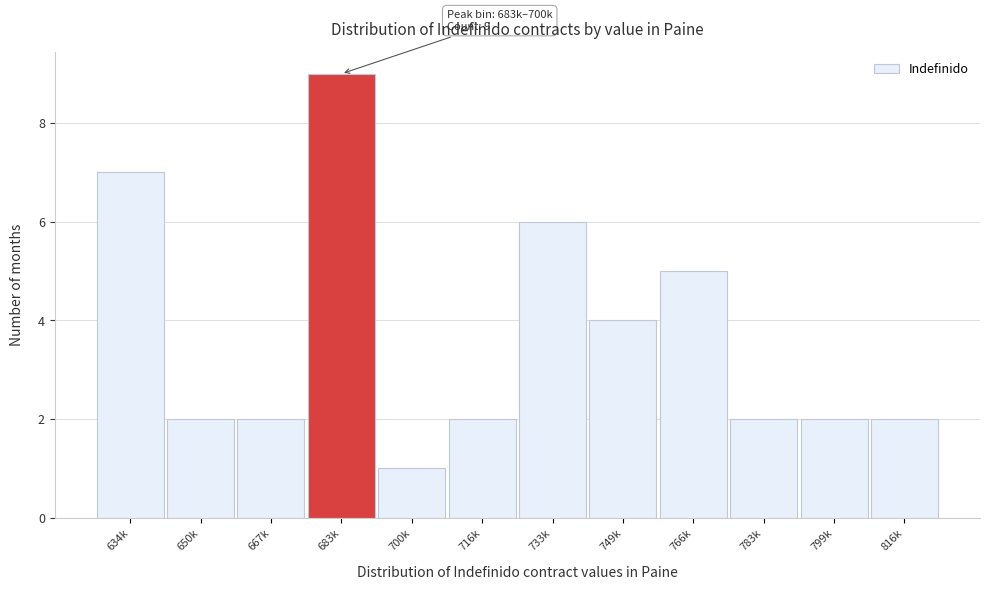

Reading left to right, transcribe all the data shown in this chart.

7	2	2	9	1	2	6	4	5	2	2	2